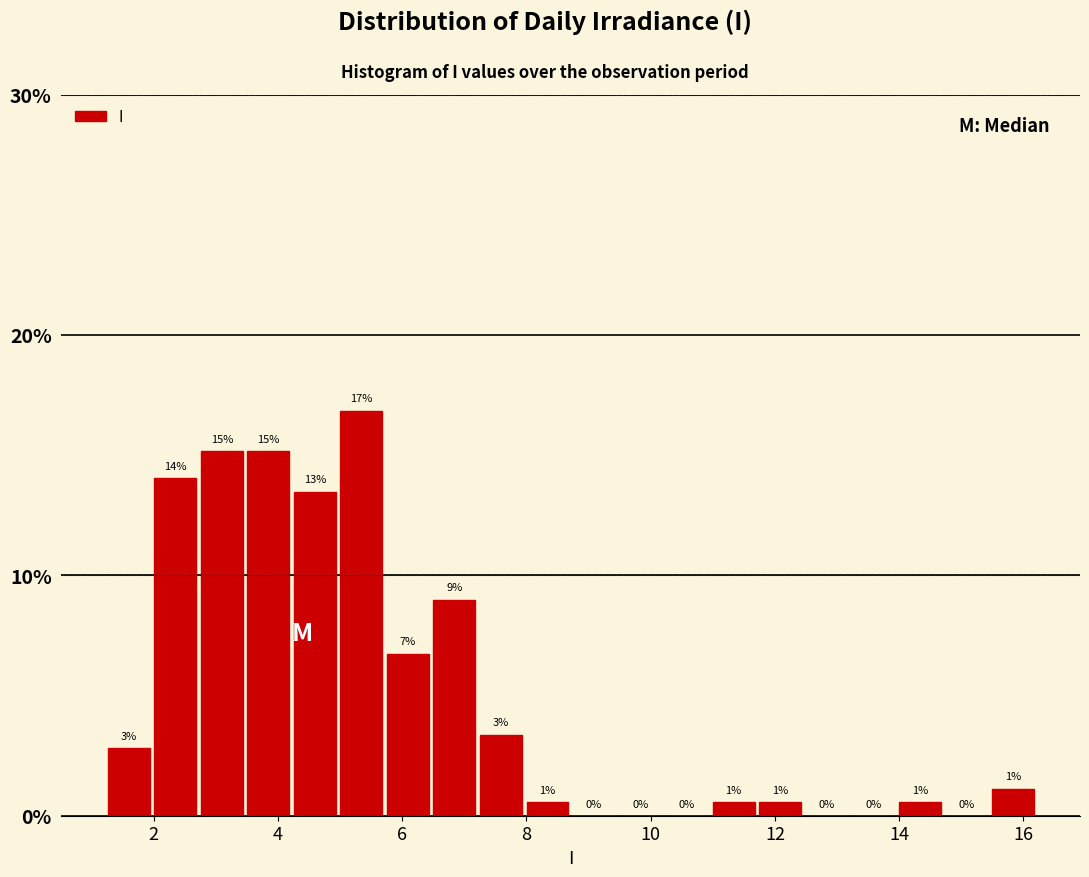

Around what value on the x-axis is the tallest bar? Give the approximate position of its centre, as read against the axis.

5.4